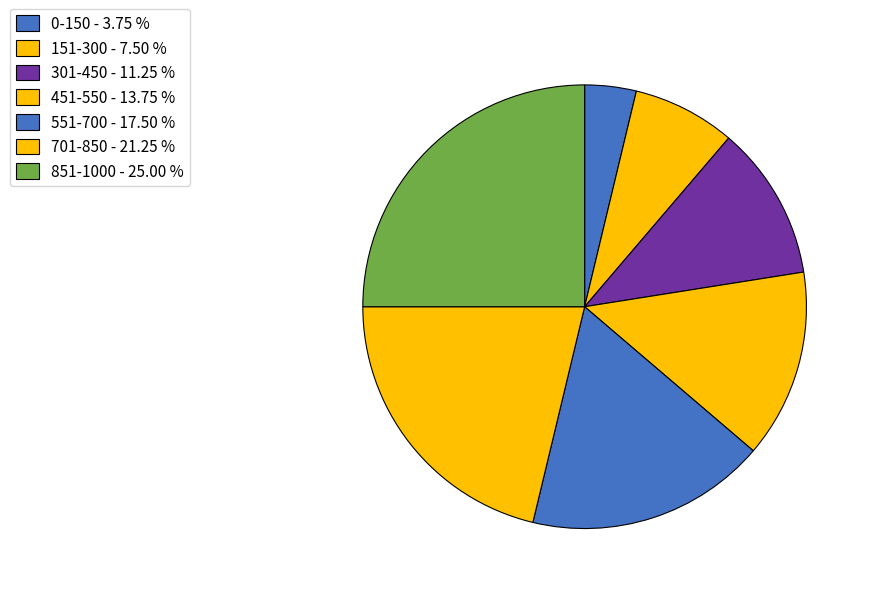

Is 301-450 the majority of the pie?

No